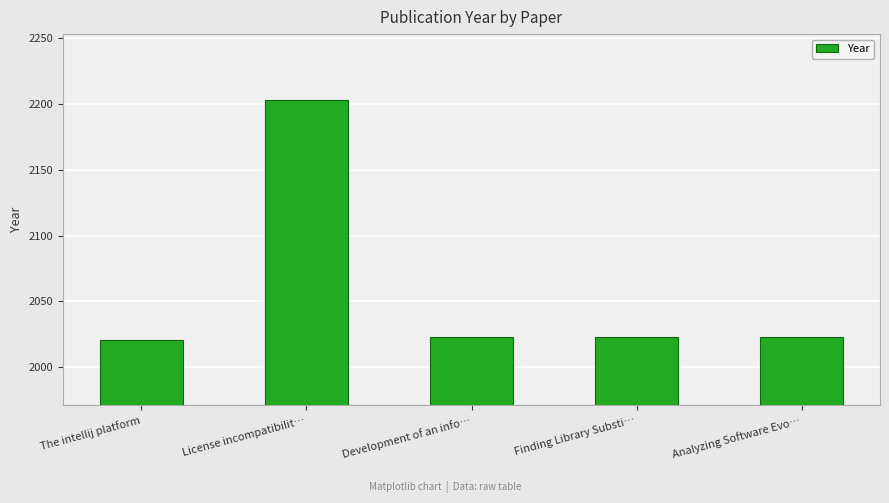

At which category does the chart reach its peak across all series?

License incompatibilit…